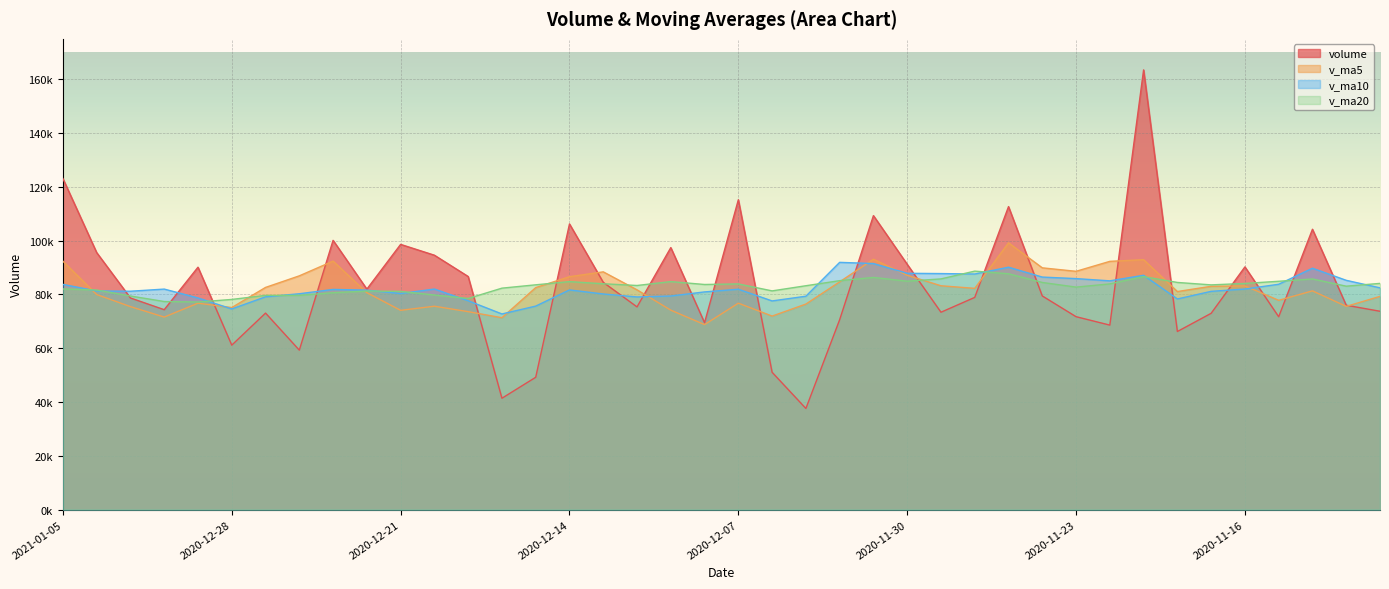

Reading right to left, what are all the values shown in this chart?

volume: 2020-11-10=73750.9	2020-11-11=75988.5	2020-11-12=104227.2	2020-11-13=71707.4	2020-11-16=90235.9	2020-11-17=72988.8	2020-11-18=66225.6	2020-11-19=163456.7	2020-11-20=68602.5	2020-11-23=71732.5	2020-11-24=79442.7	2020-11-25=112649.3	2020-11-26=78902.2	2020-11-27=73391.6	2020-11-30=91204.0	2020-12-01=109299.1	2020-12-02=70610.0	2020-12-03=37616.9	2020-12-04=51064.0	2020-12-07=115201.5	2020-12-08=69490.1	2020-12-09=97419.9	2020-12-10=75371.0	2020-12-11=84507.5	2020-12-14=106205.6	2020-12-15=49216.1	2020-12-16=41421.5	2020-12-17=86669.8	2020-12-18=94586.2	2020-12-21=98605.9	2020-12-22=81979.9	2020-12-23=100110.7	2020-12-24=59302.5	2020-12-25=73069.6	2020-12-28=61150.9	2020-12-29=90128.9	2020-12-30=74334.4	2020-12-31=78689.3	2021-01-04=95560.7	2021-01-05=123072.5
v_ma5: 2020-11-10=79279.6	2020-11-11=75565.6	2020-11-12=81334.4	2020-11-13=77811.3	2020-11-16=83182.0	2020-11-17=83029.6	2020-11-18=81077.0	2020-11-19=92922.9	2020-11-20=92301.9	2020-11-23=88601.2	2020-11-24=89892.0	2020-11-25=99176.7	2020-11-26=82265.8	2020-11-27=83223.6	2020-11-30=87118.0	2020-12-01=93089.2	2020-12-02=84681.4	2020-12-03=76424.3	2020-12-04=71958.8	2020-12-07=76758.3	2020-12-08=68796.5	2020-12-09=74158.5	2020-12-10=81709.3	2020-12-11=88398.0	2020-12-14=86598.8	2020-12-15=82544.0	2020-12-16=71344.3	2020-12-17=73604.1	2020-12-18=75619.8	2020-12-21=74099.9	2020-12-22=80652.7	2020-12-23=92390.5	2020-12-24=86917.1	2020-12-25=82613.7	2020-12-28=75122.7	2020-12-29=76752.5	2020-12-30=71597.3	2020-12-31=75474.6	2021-01-04=79972.9	2021-01-05=92357.1
v_ma10: 2020-11-10=82449.6	2020-11-11=85251.7	2020-11-12=89747.3	2020-11-13=83784.4	2020-11-16=82017.1	2020-11-17=81154.6	2020-11-18=78321.3	2020-11-19=87128.6	2020-11-20=85056.6	2020-11-23=85891.6	2020-11-24=86460.8	2020-11-25=90126.9	2020-11-26=87594.4	2020-11-27=87762.8	2020-11-30=87859.6	2020-12-01=91490.6	2020-12-02=91929.1	2020-12-03=79345.1	2020-12-04=77591.2	2020-12-07=81938.1	2020-12-08=80942.9	2020-12-09=79419.9	2020-12-10=79066.8	2020-12-11=80178.4	2020-12-14=81678.6	2020-12-15=75670.3	2020-12-16=72751.4	2020-12-17=77656.7	2020-12-18=82008.9	2020-12-21=80349.4	2020-12-22=81598.3	2020-12-23=81867.4	2020-12-24=80260.6	2020-12-25=79116.8	2020-12-28=74611.3	2020-12-29=78702.6	2020-12-30=81993.9	2020-12-31=81195.8	2021-01-04=81293.3	2021-01-05=83739.9
v_ma20: 2020-11-10=84110.3	2020-11-11=83070.3	2020-11-12=85755.8	2020-11-13=84895.7	2020-11-16=84087.5	2020-11-17=83557.4	2020-11-18=84463.2	2020-11-19=86628.8	2020-11-20=83921.4	2020-11-23=82727.9	2020-11-24=84455.2	2020-11-25=87689.3	2020-11-26=88670.8	2020-11-27=85773.6	2020-11-30=84938.4	2020-12-01=86322.6	2020-12-02=85125.2	2020-12-03=83236.9	2020-12-04=81323.9	2020-12-07=83914.9	2020-12-08=83701.8	2020-12-09=84773.4	2020-12-10=83330.6	2020-12-11=83970.6	2020-12-14=84769.1	2020-12-15=83580.4	2020-12-16=82340.2	2020-12-17=78500.9	2020-12-18=79800.1	2020-12-21=81143.8	2020-12-22=81270.6	2020-12-23=80643.7	2020-12-24=79663.7	2020-12-25=79647.6	2020-12-28=78144.9	2020-12-29=77186.4	2020-12-30=77372.6	2020-12-31=79426.3	2021-01-04=81651.1	2021-01-05=82044.6